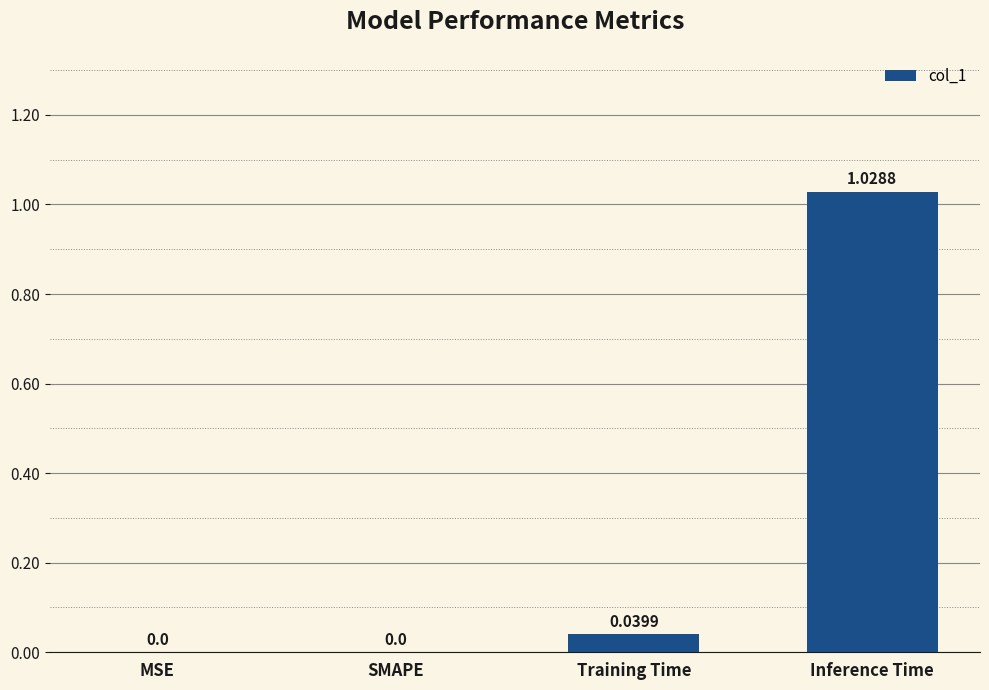

At which category does the chart reach its peak across all series?

Inference Time